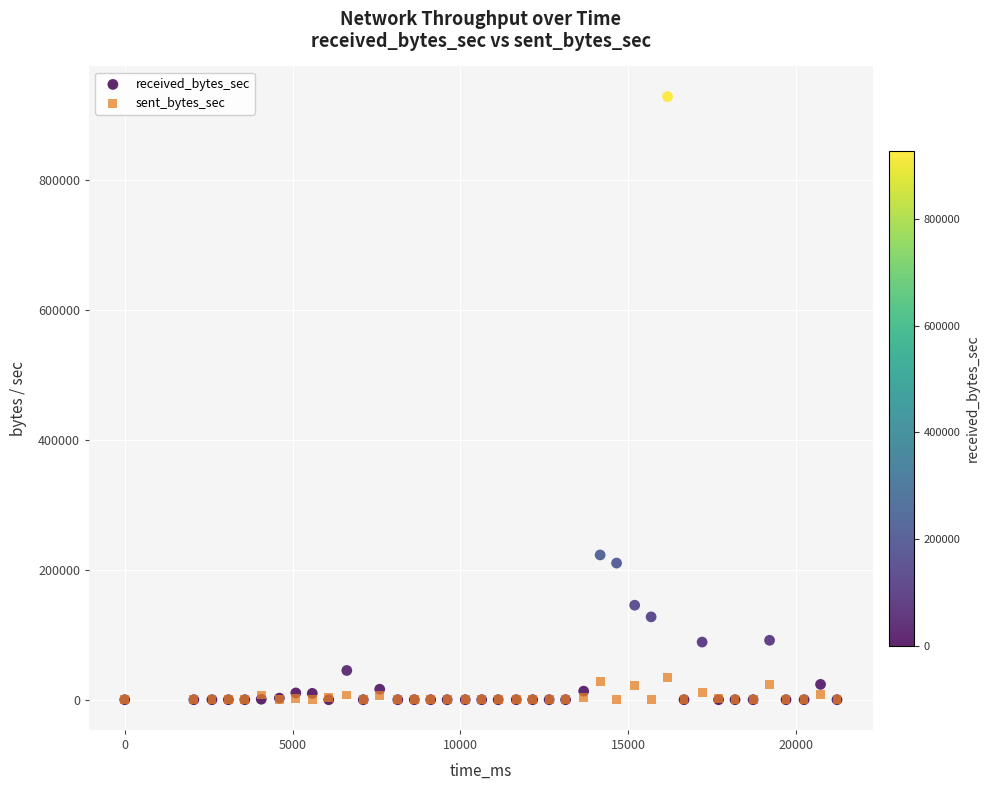

Which series reaches the maximum Y coordinate?

received_bytes_sec